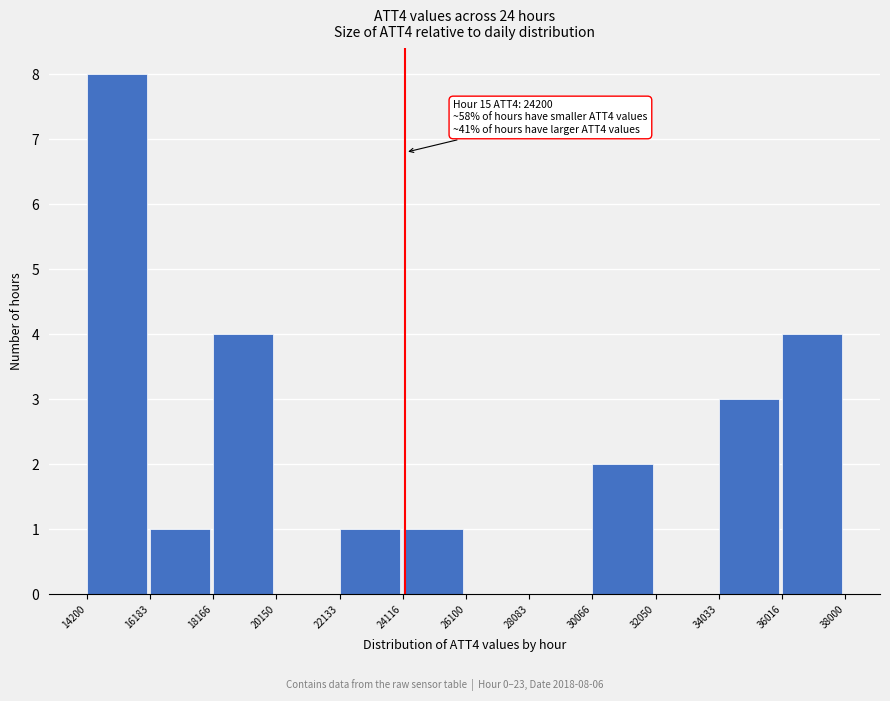

Which range on the x-axis has the tallest bar?

14200 to 16183